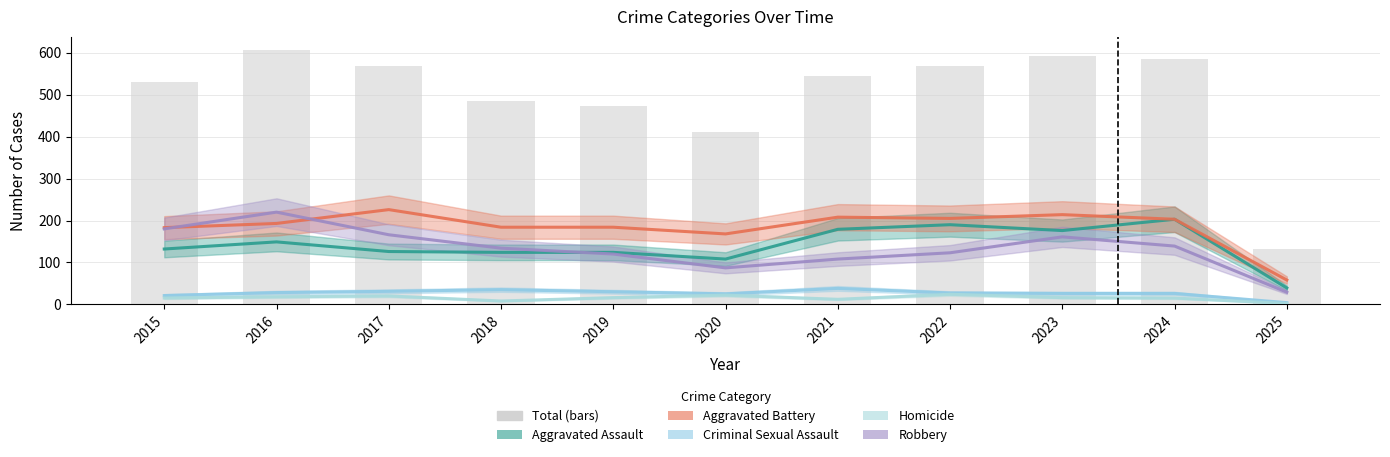

At which label does Aggravated Assault reach its minimum?

2025